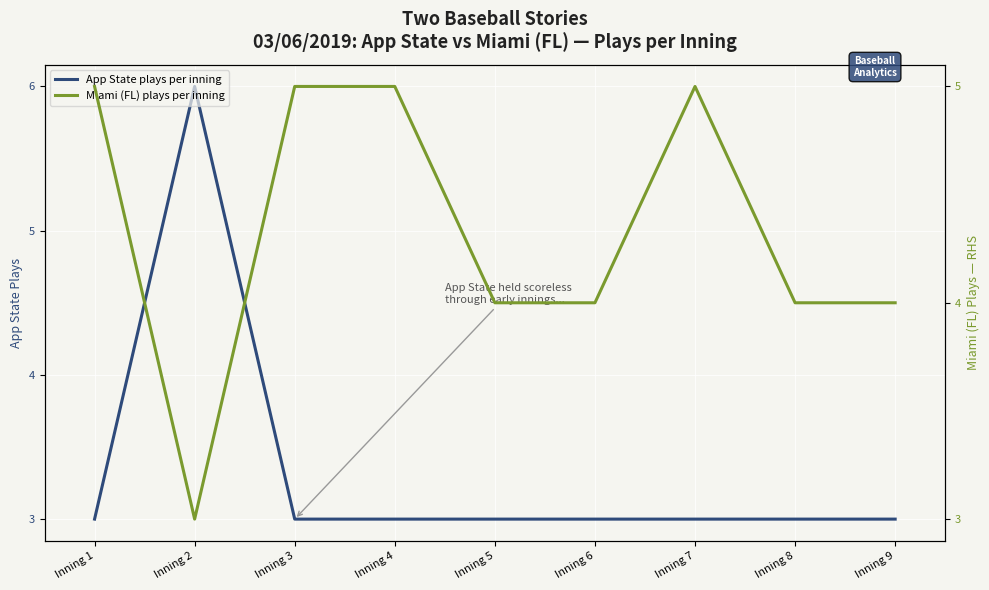

The Miami (FL) plays per inning series shows 4 at Inning 5. True or false?

True